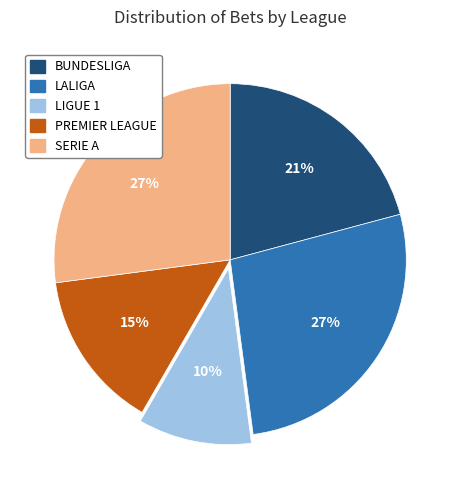

To the nearest percent, what is the difference between the PREMIER LEAGUE and BUNDESLIGA slice percentages?

6%